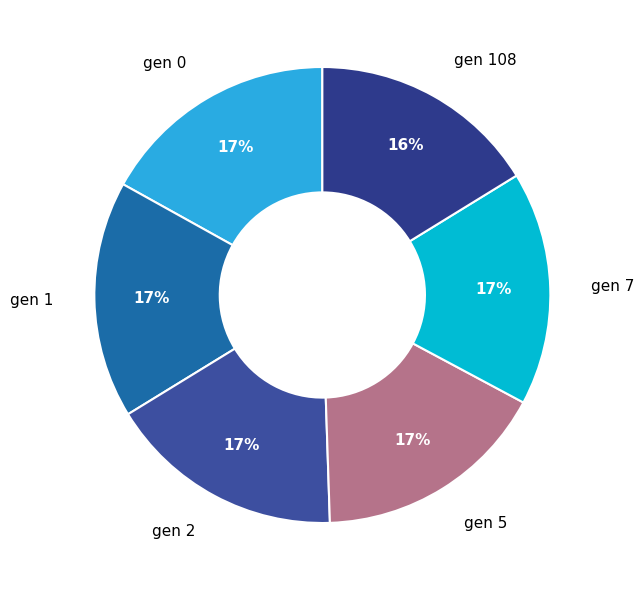

Do gen 2 and gen 1 together represent more than half of the pie?

No